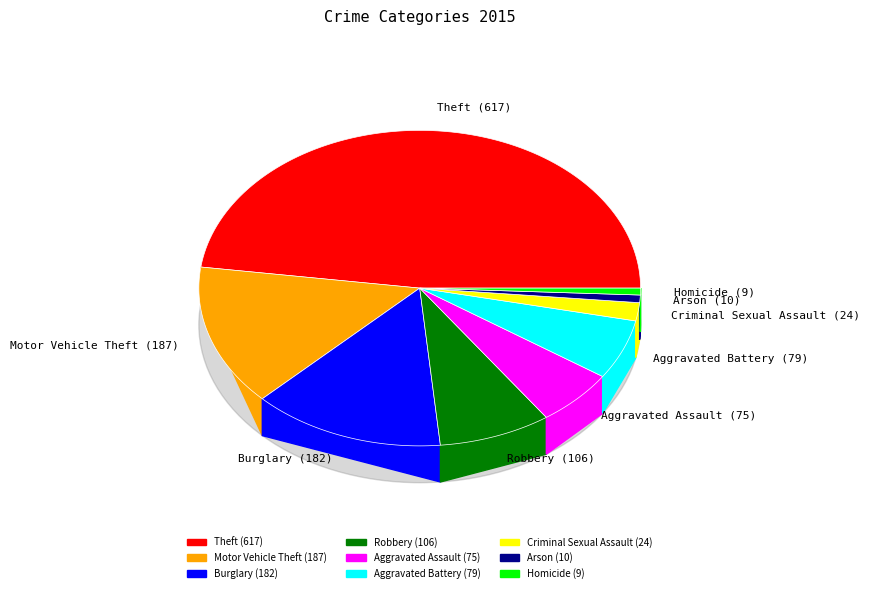

What percentage is the Criminal Sexual Assault slice, to the nearest percent?

2%